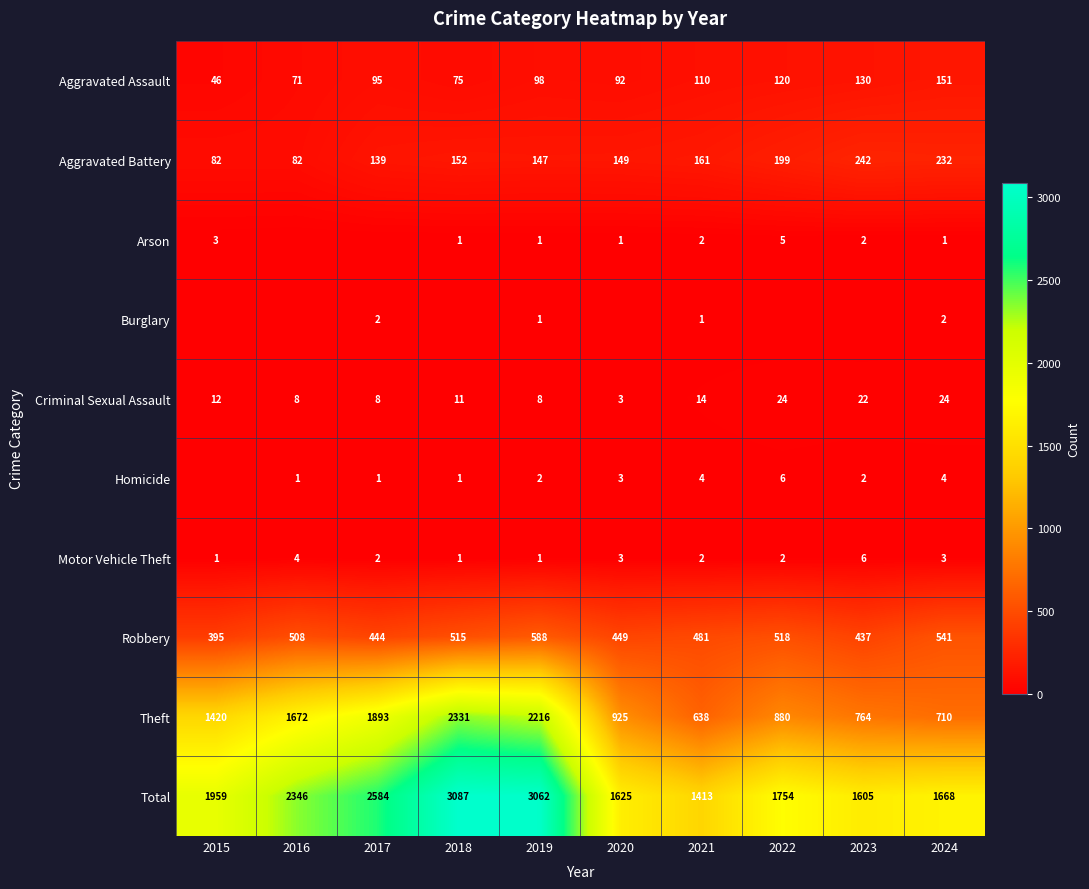

What is the difference between the Aggravated Assault values at 2022 and 2018?

45